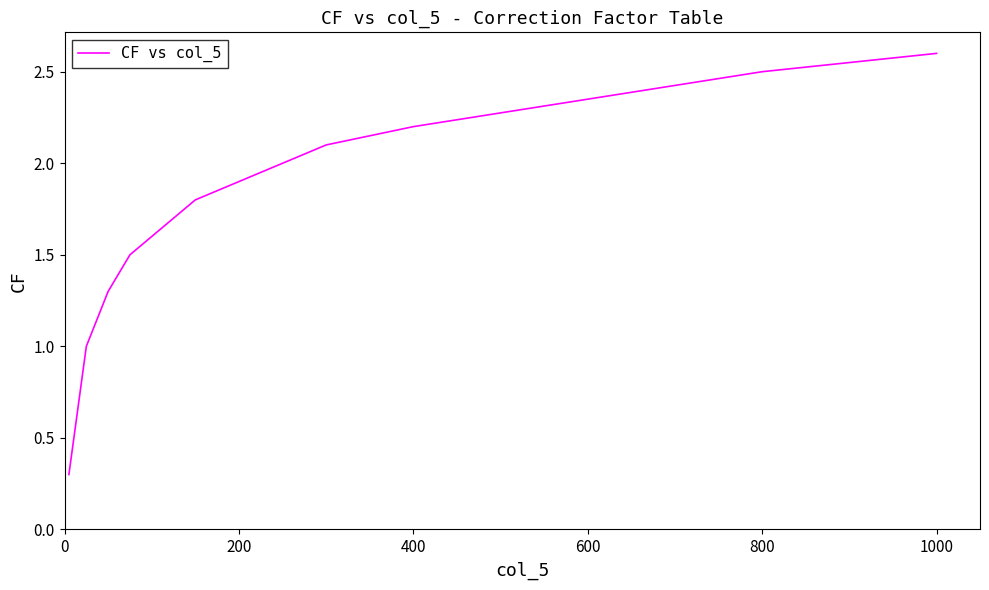

True or false: there are more than 1 points higher than both neighbors.

False